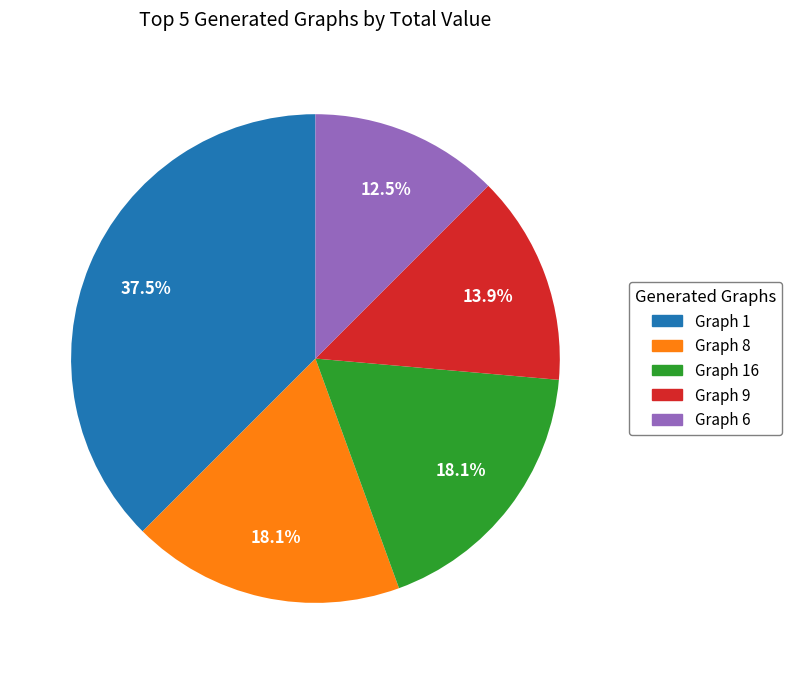

Between Graph 16 and Graph 6, which is larger?

Graph 16